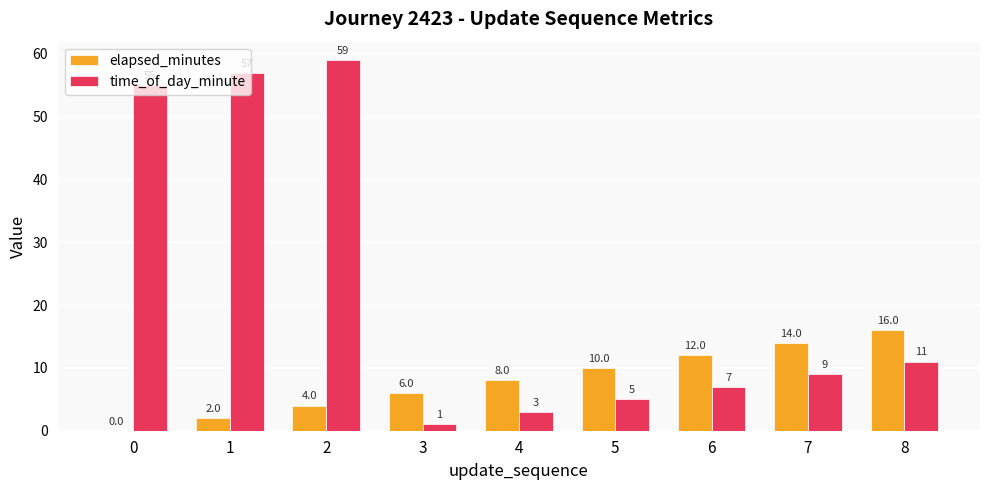

Reading right to left, transcribe all the data shown in this chart.

elapsed_minutes: 16	14	12	10	8	6	4	2	0
time_of_day_minute: 11	9	7	5	3	1	59	57	55